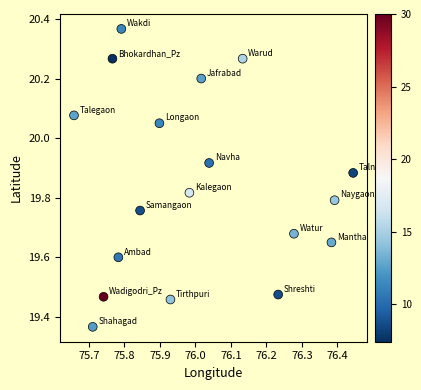

What is the range of X values (max minus min)?

0.8